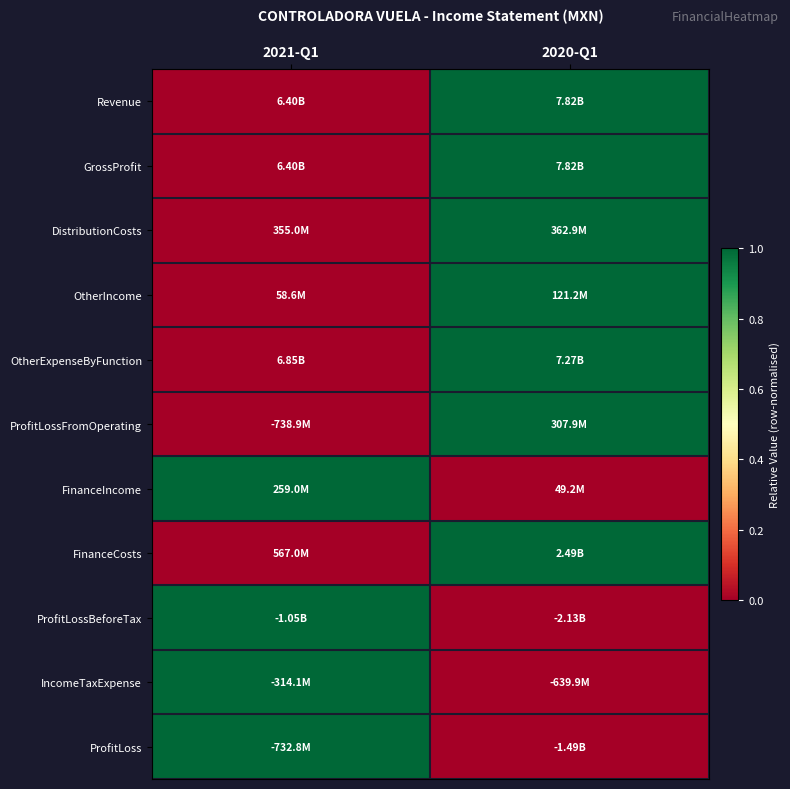

Which label corresponds to the smallest value in the chart?

2021-Q1